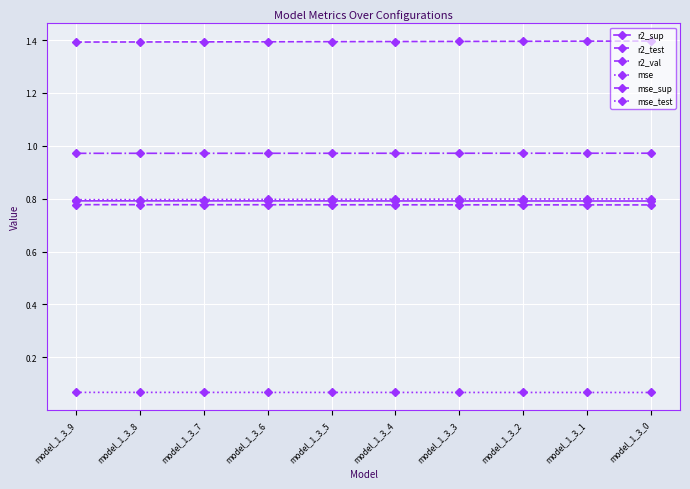

How many lines are shown in the chart?

6